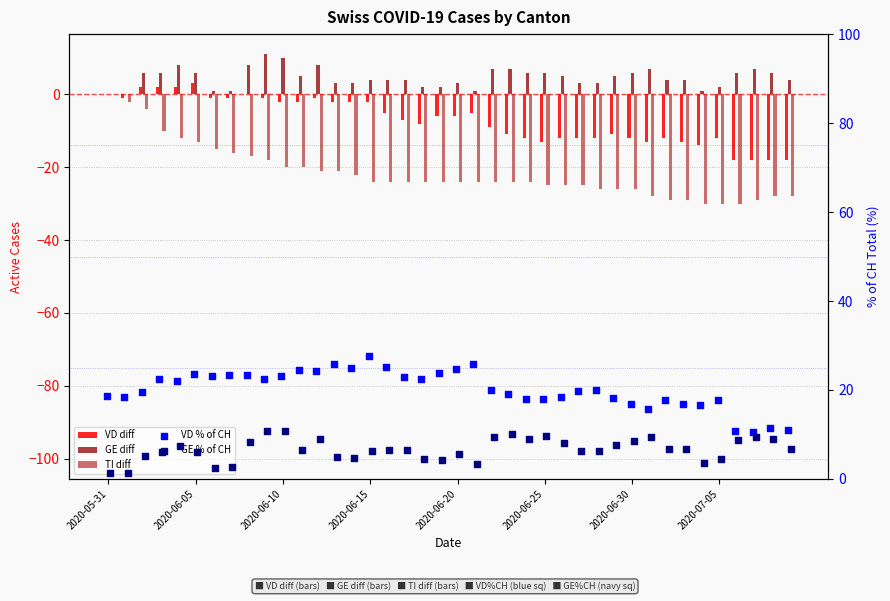

Which series has the largest total across all categories?

VD % of CH